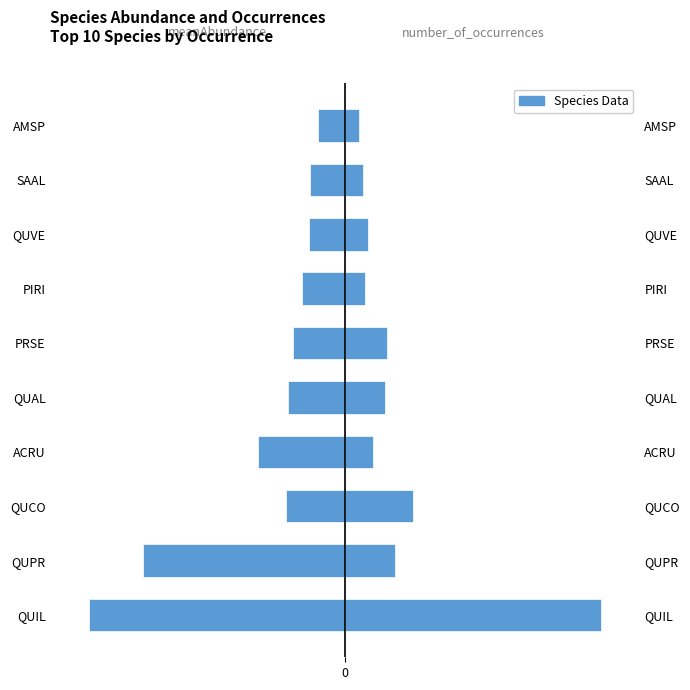

Between QUCO and QUVE, which is larger?

QUVE